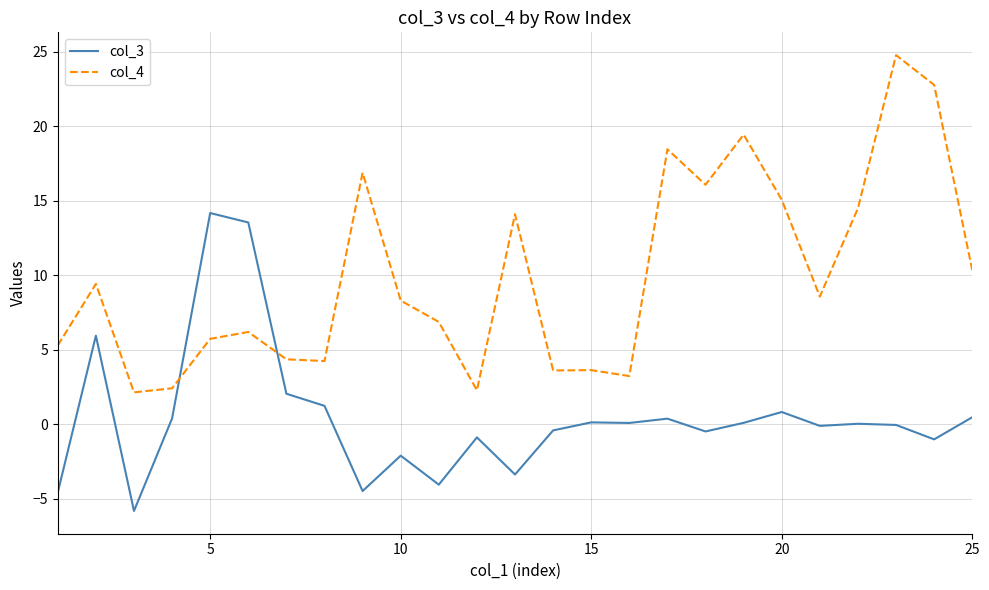

Rank the series by their average value, from lowest to highest.

col_3, col_4